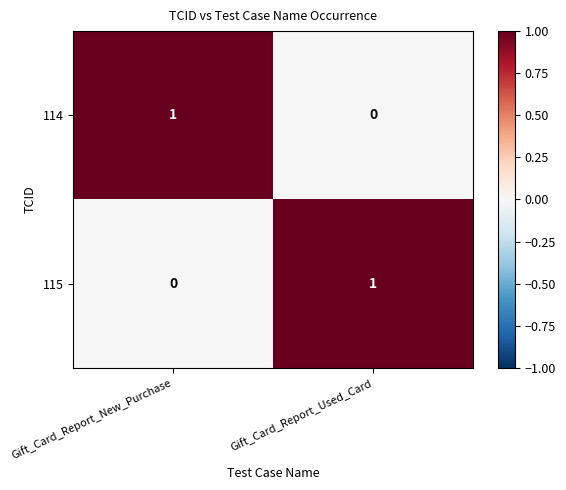

At Gift_Card_Report_Used_Card, list the series in order from smallest to largest.

114, 115